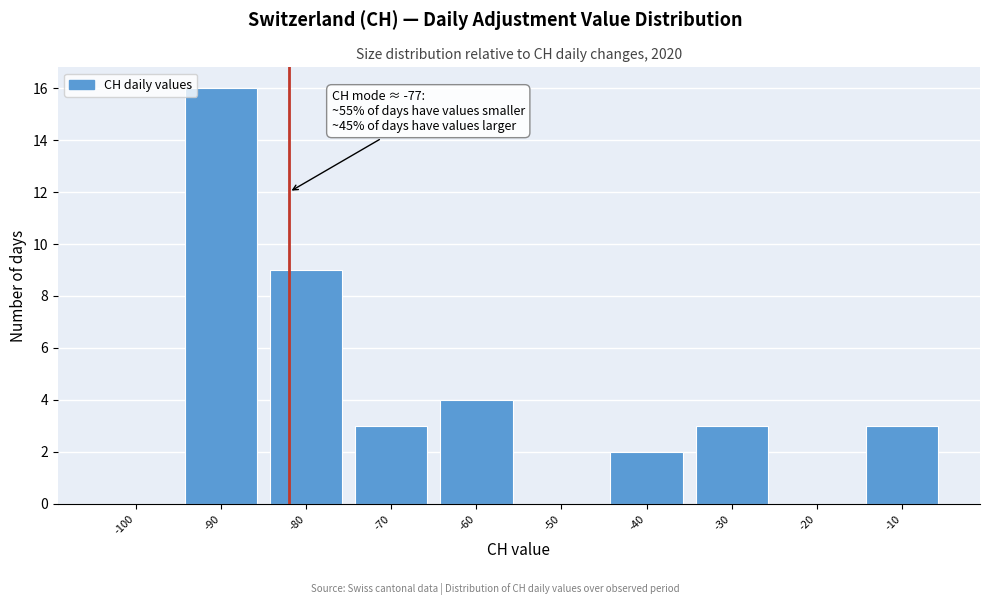

Reading left to right, extract all data points from this chart.

-100=0	-90=16	-80=9	-70=3	-60=4	-50=0	-40=2	-30=3	-20=0	-10=3